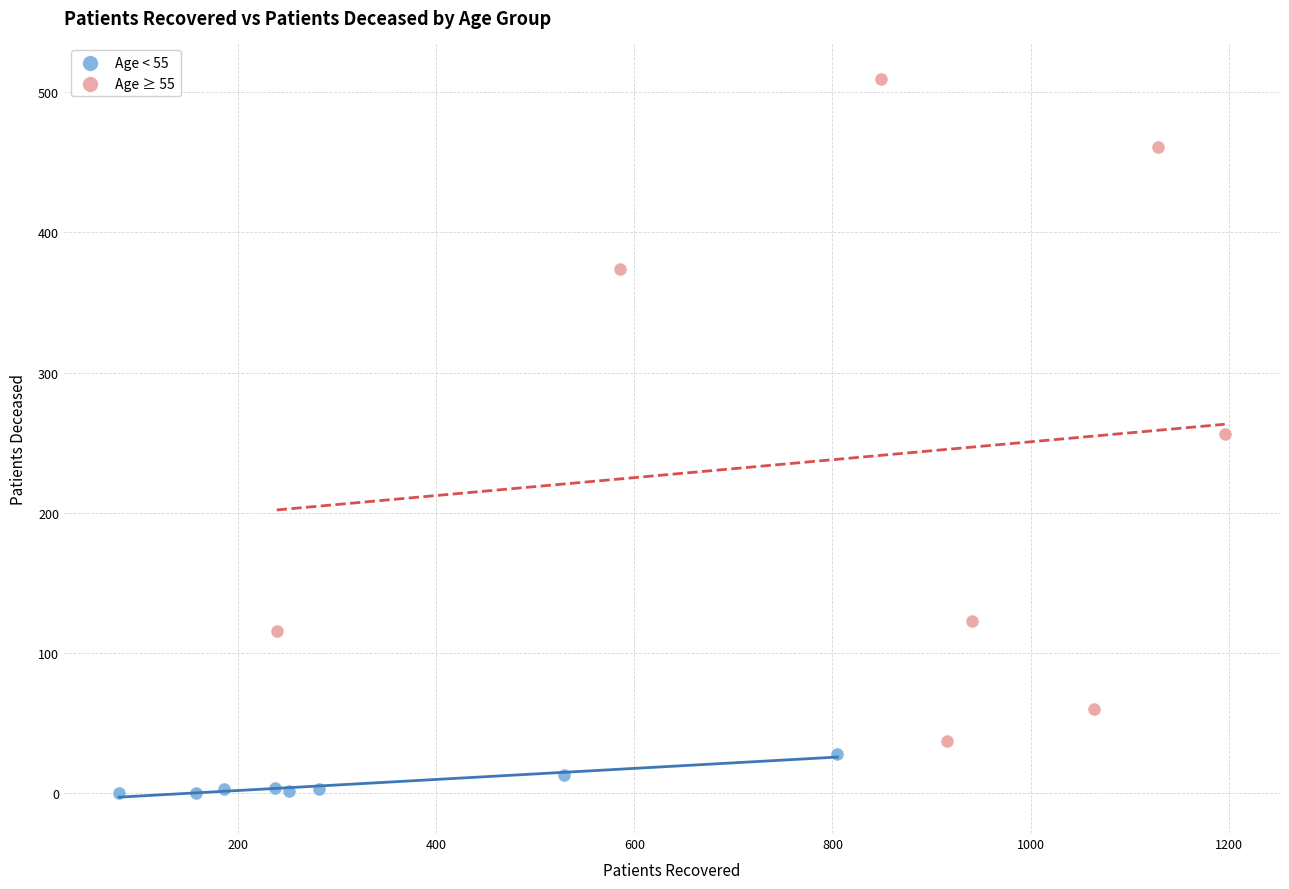

What are all the series names shown in the legend?

Age < 55, Age ≥ 55